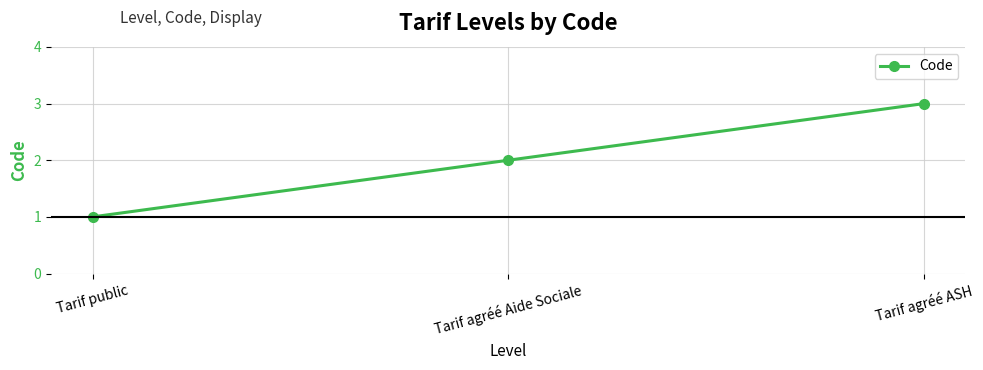

How many lines are shown in the chart?

1